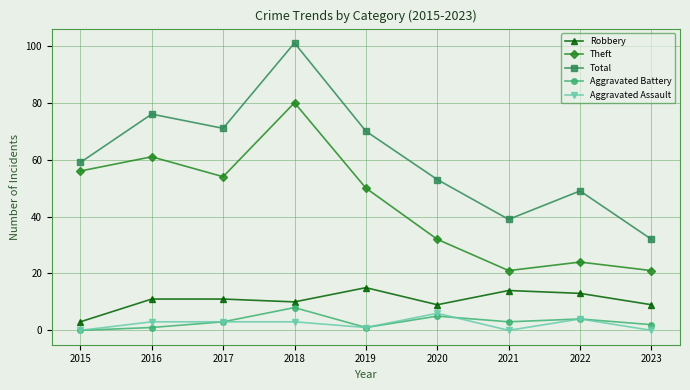

What is the maximum value shown in the chart?

101